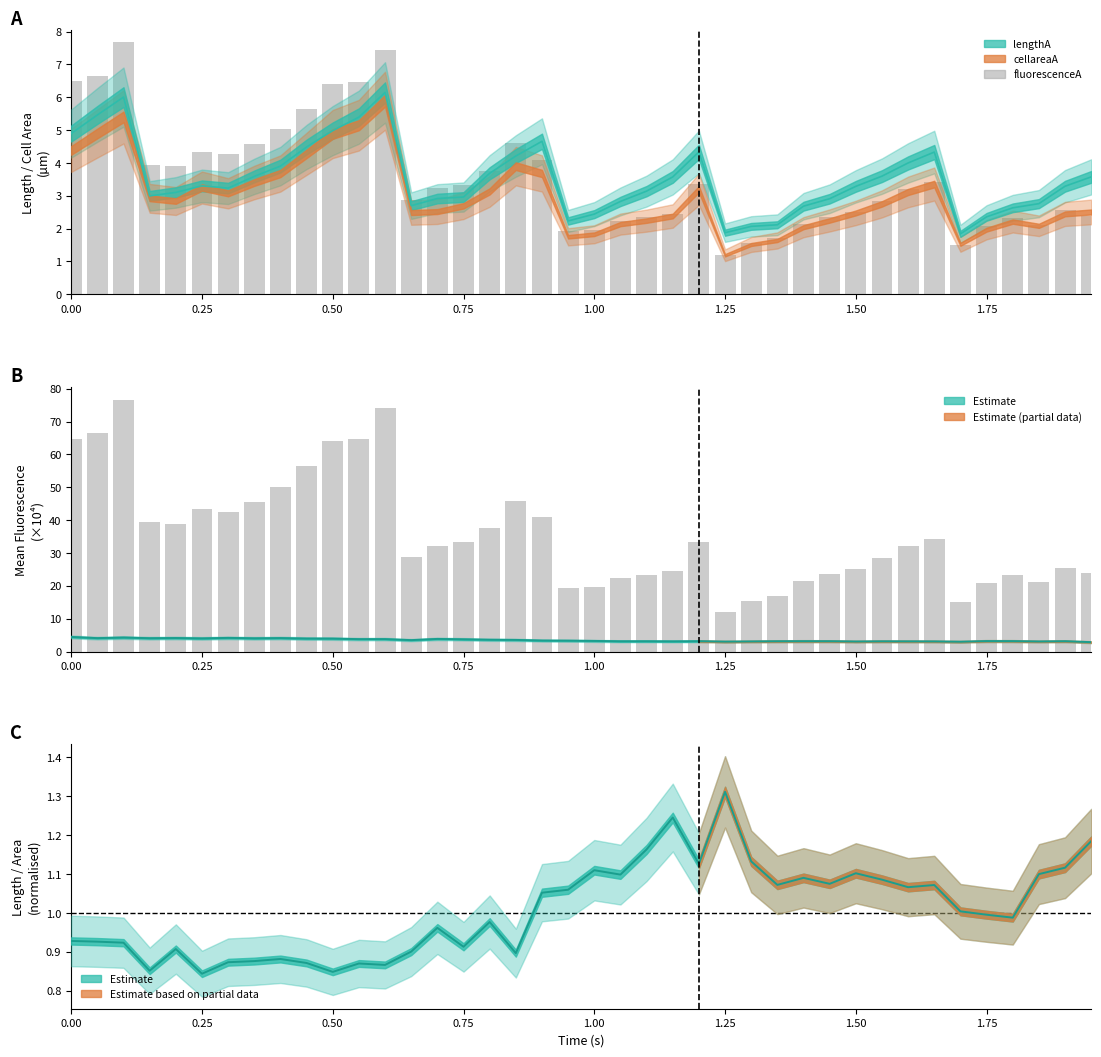

Is it true that the value at 16 is 0.9?

False